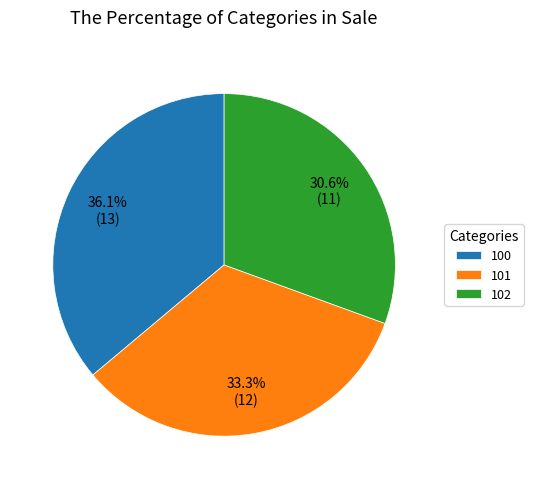

Rank the categories by value from highest to lowest.

100, 101, 102